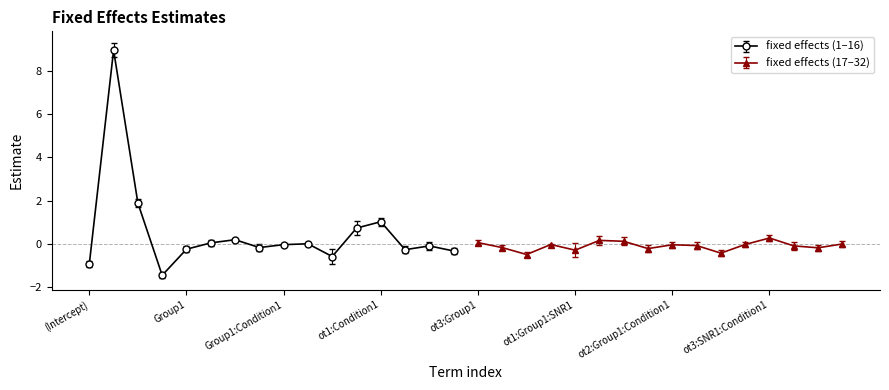

True or false: std.error has a value of 0.1 at ot3:Group1:SNR1:Condition1.

True